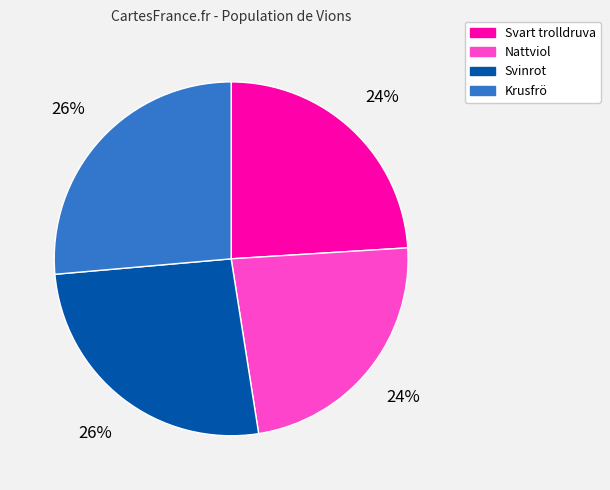

To the nearest percent, what is the combined percentage of Nattviol and Svart trolldruva?

48%